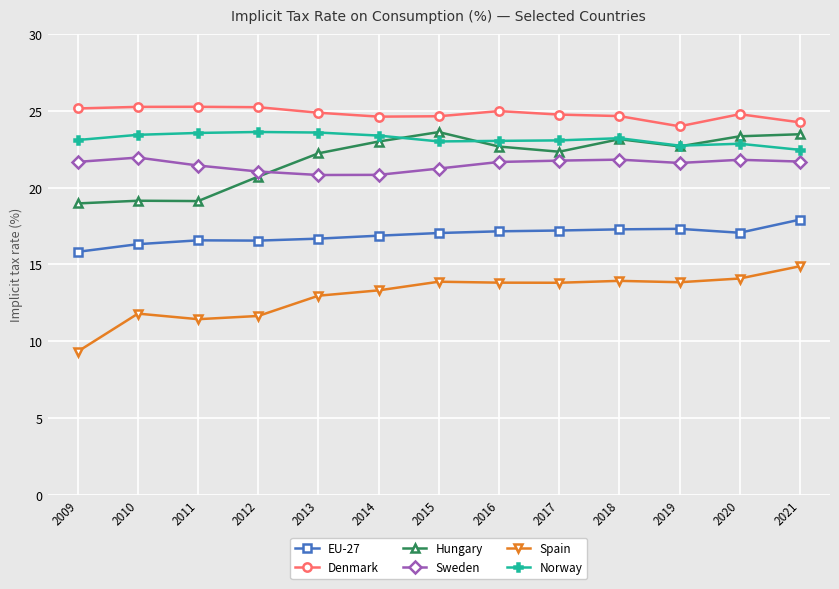

True or false: Denmark and Spain intersect in this chart.

False